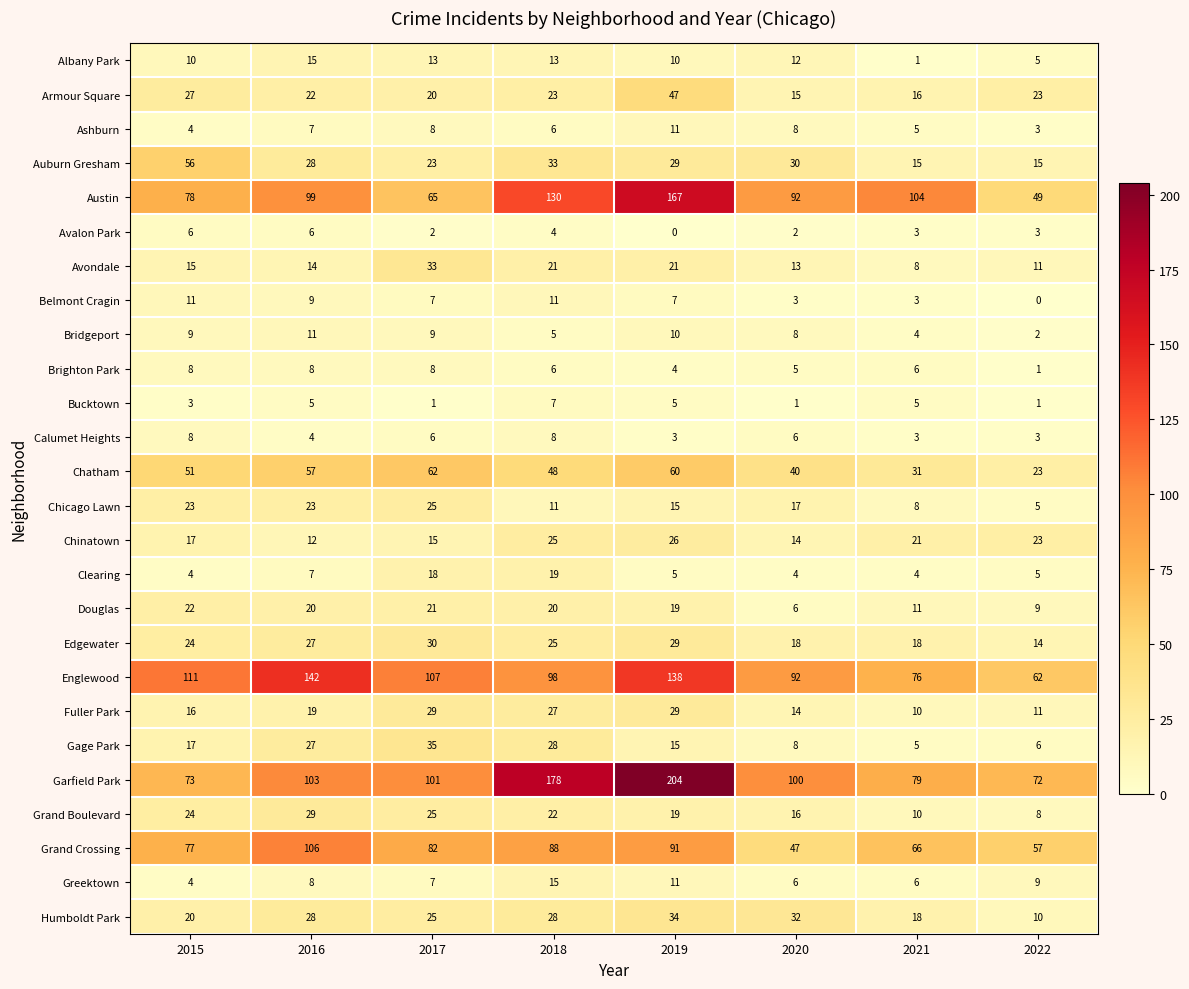

What is the average value of the Calumet Heights series?

5